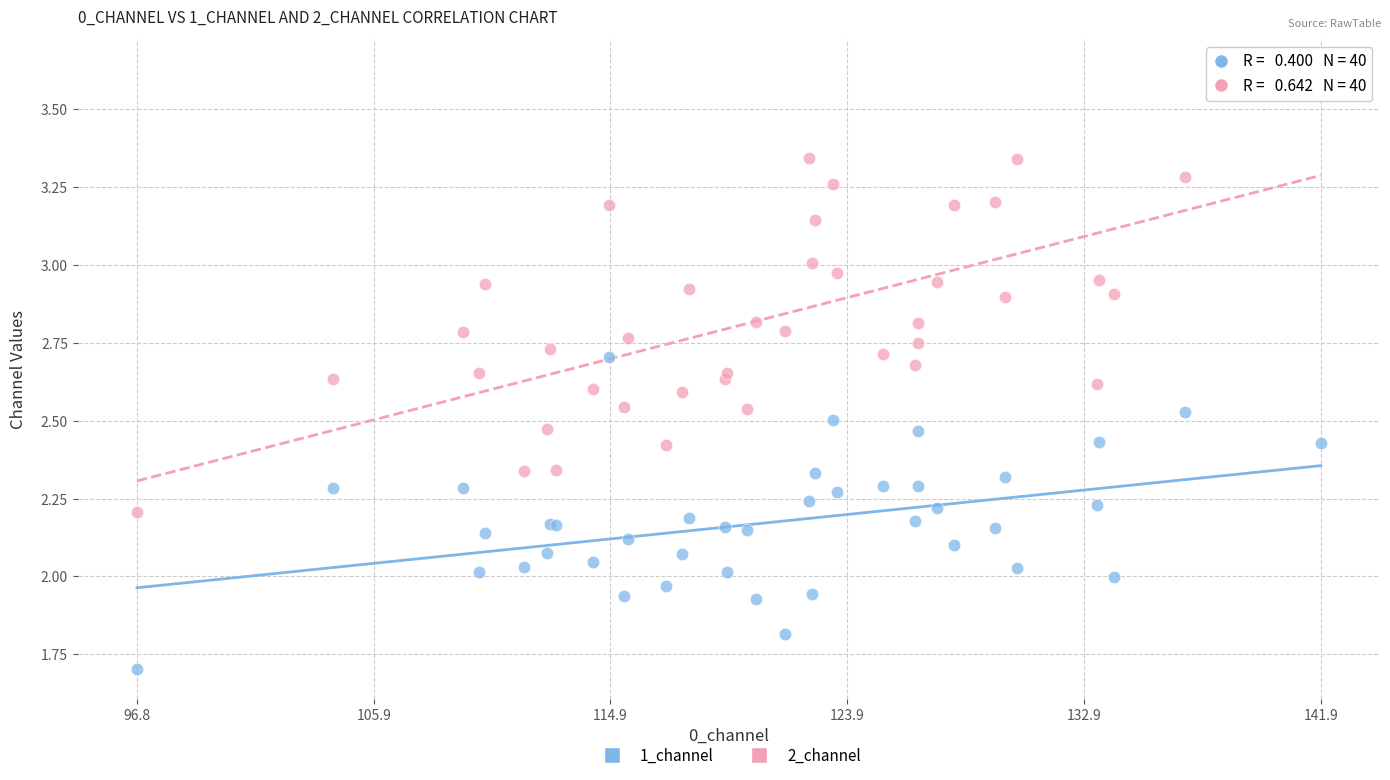

Which series reaches the minimum Y coordinate?

1_channel